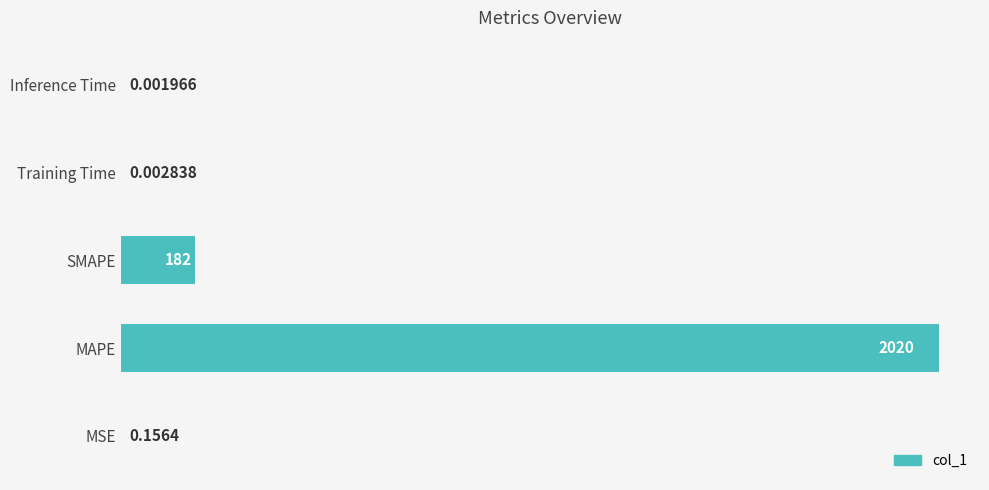

Which has a higher value, MAPE or MSE?

MAPE